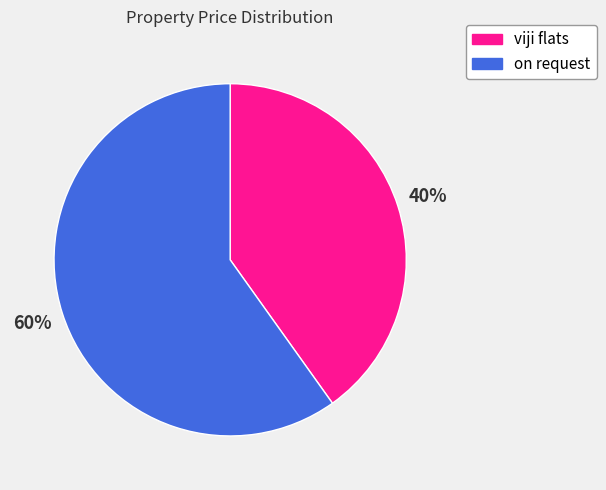

True or false: on request accounts for 60% of the total.

True